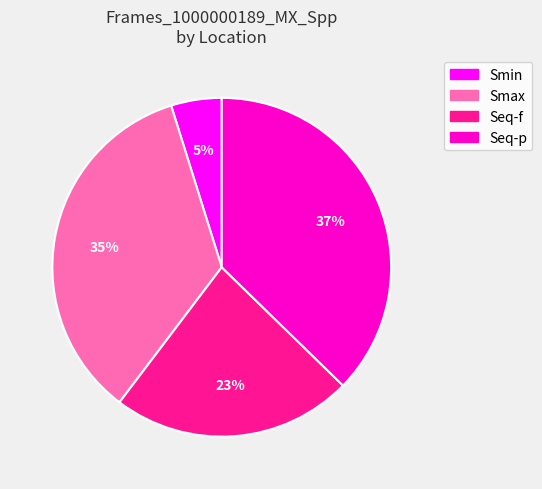

Is the sum of Seq-f and Smin greater than half?

No